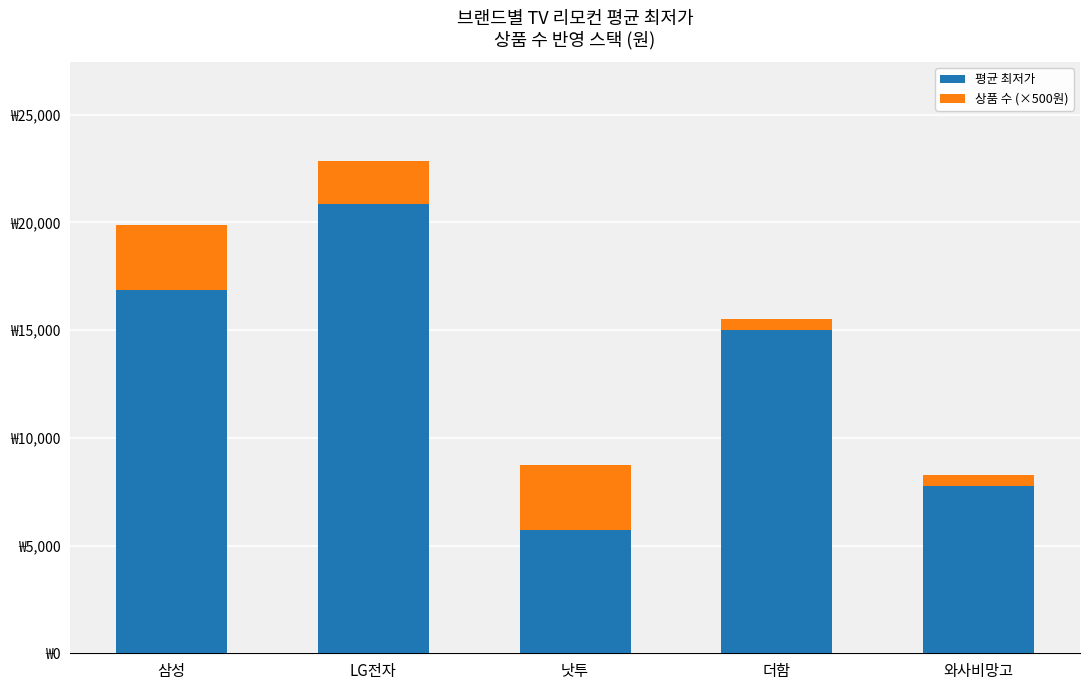

At 더함, list the series in order from largest to smallest.

평균 최저가, 상품 수 (×500원)